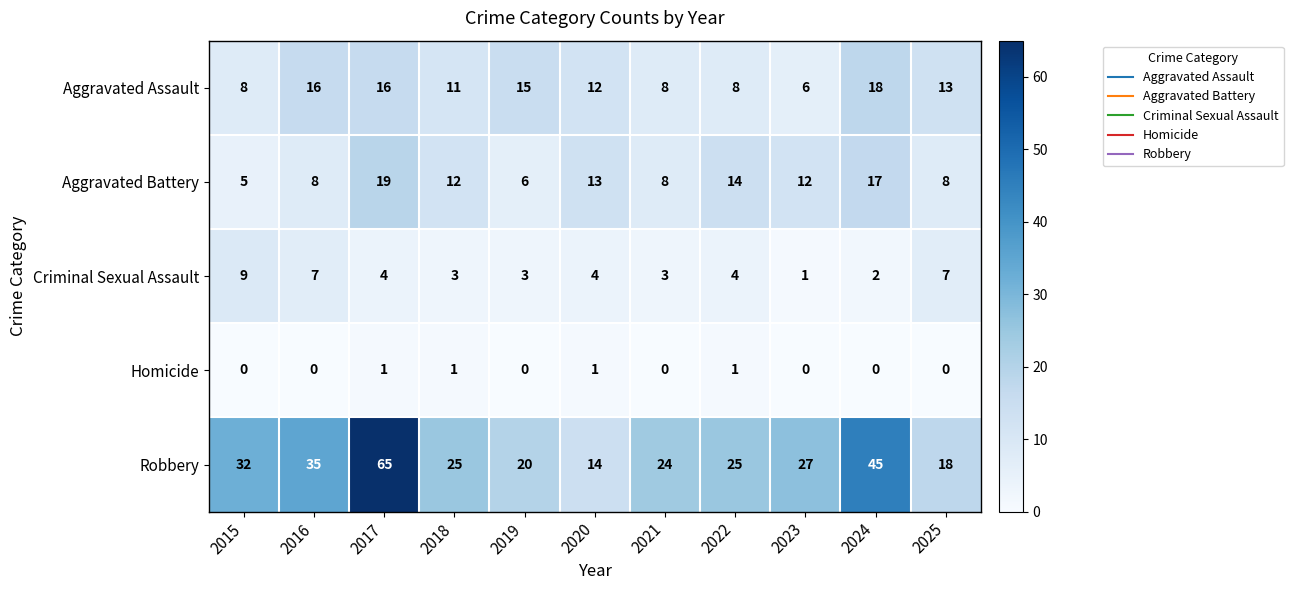

Which label corresponds to the largest value in the chart?

2017